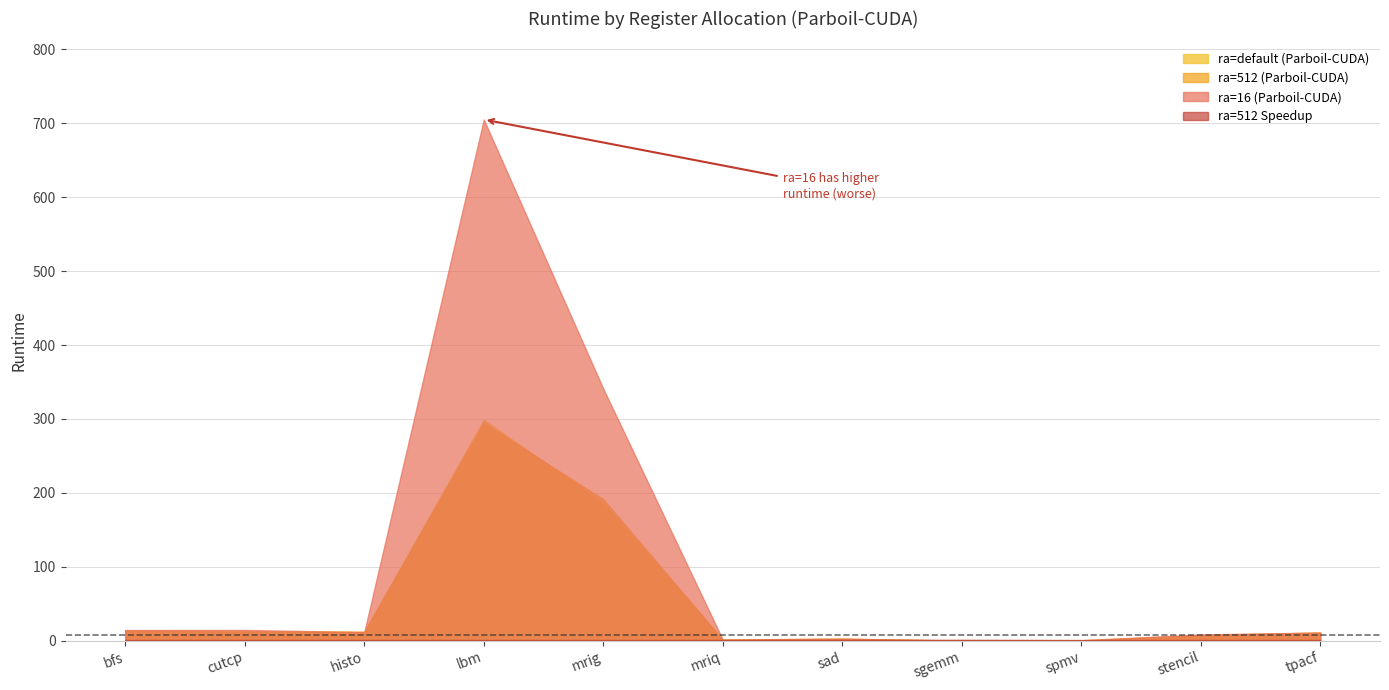

Where do ra=512 (Parboil-CUDA) and ra=16 (Parboil-CUDA) first cross each other?

cutcp and histo